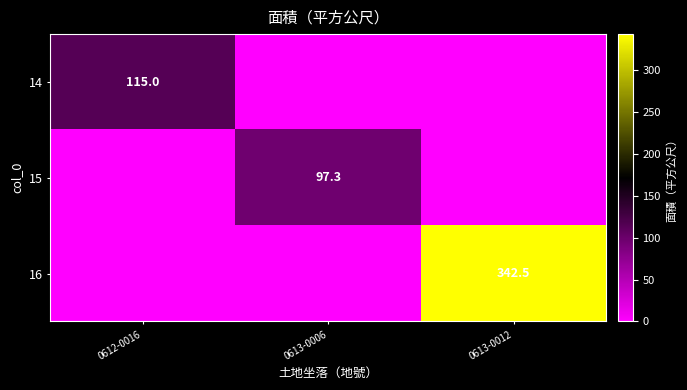

True or false: 16 has a value of 342.5 at 0613-0012.

True